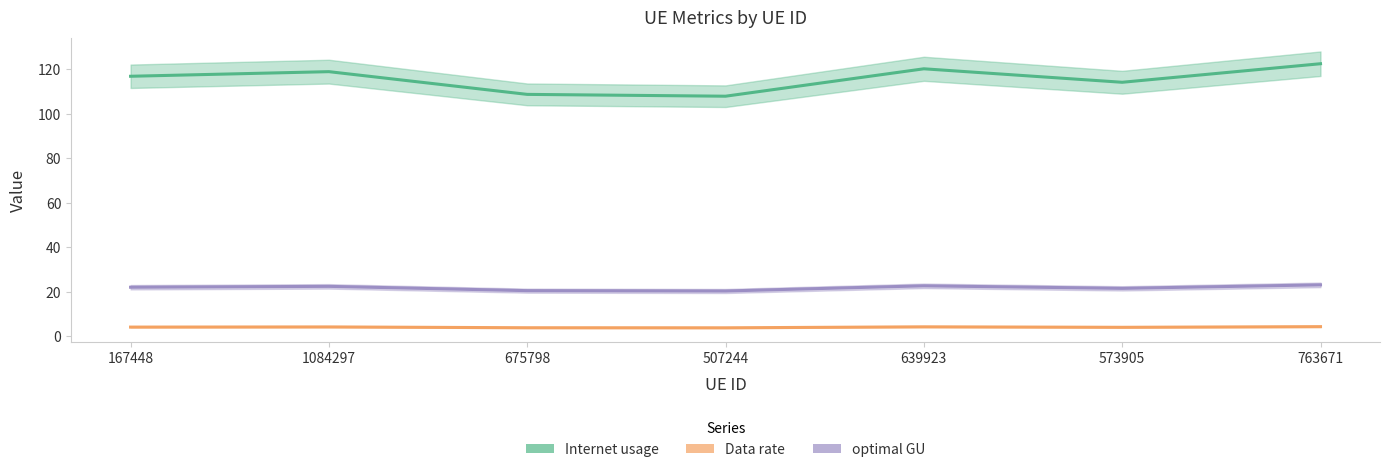

Rank the categories by Internet usage value from highest to lowest.

763671, 639923, 1084297, 167448, 573905, 675798, 507244